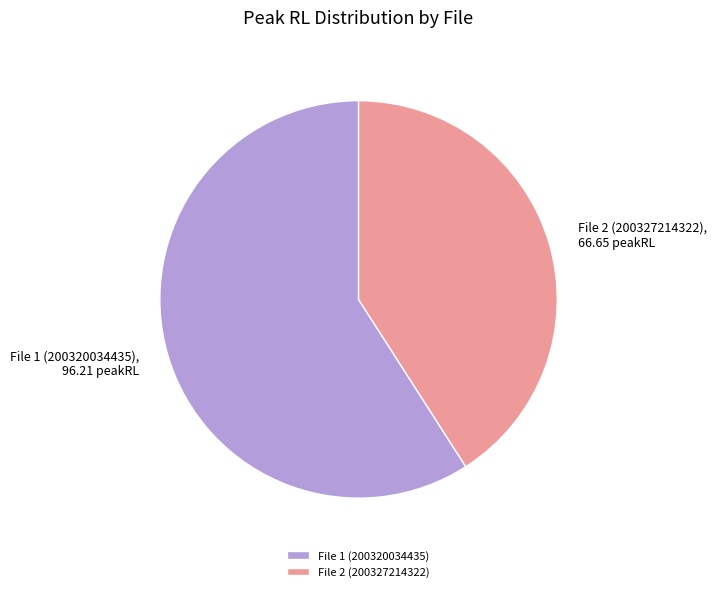

How many segments does this pie chart have?

2